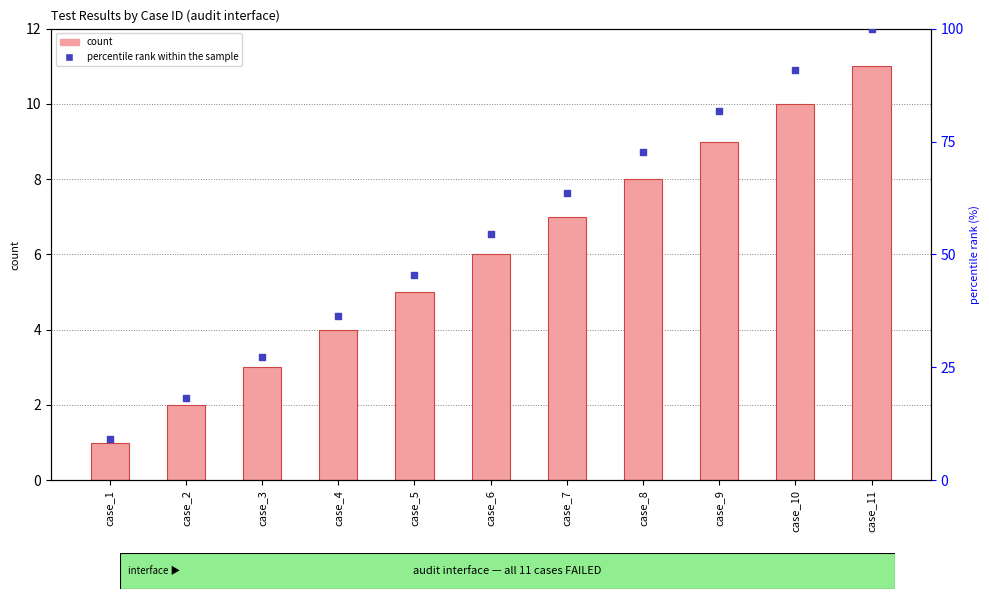

At how many categories does at least one series exceed 60?

5